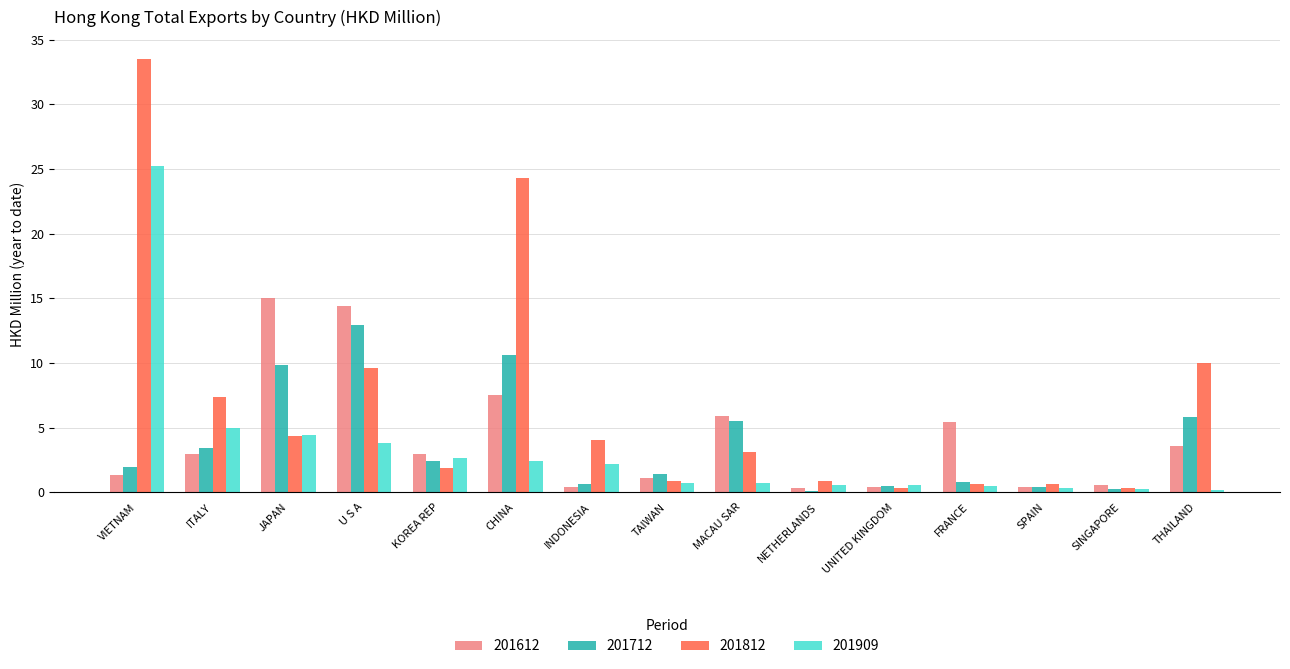

How many categories are shown in the chart?

15